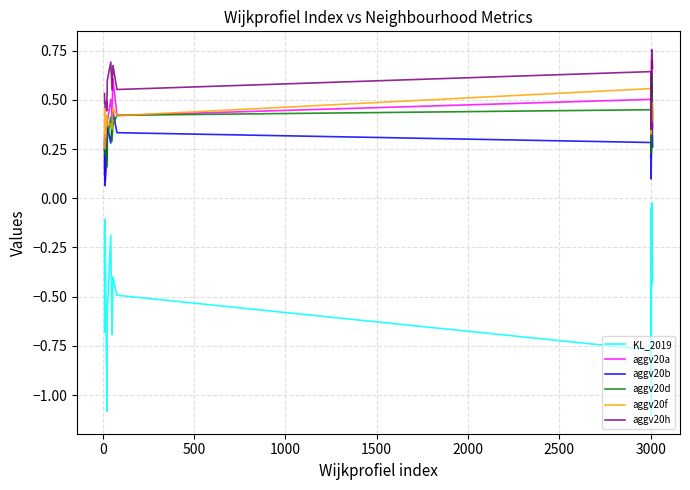

Which series has the largest total across all categories?

aggv20h